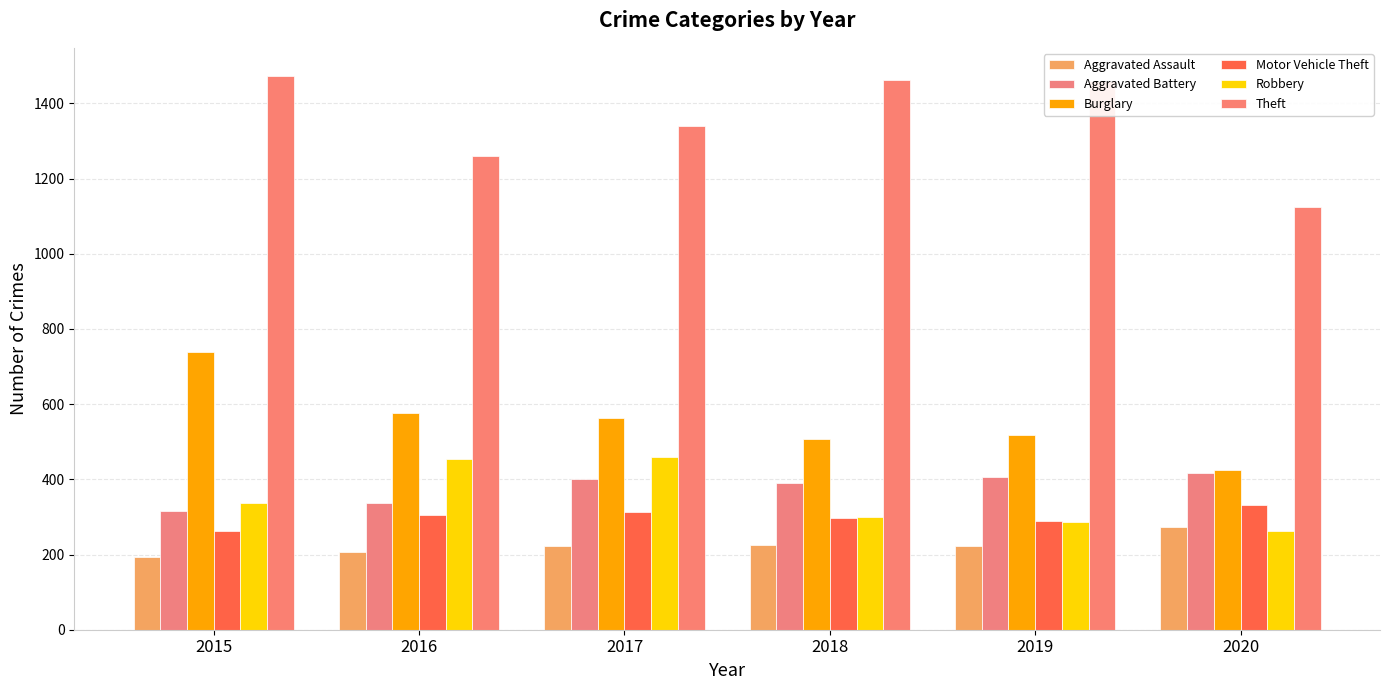

What is the value of the Aggravated Battery bar at the 4th from the left?

389